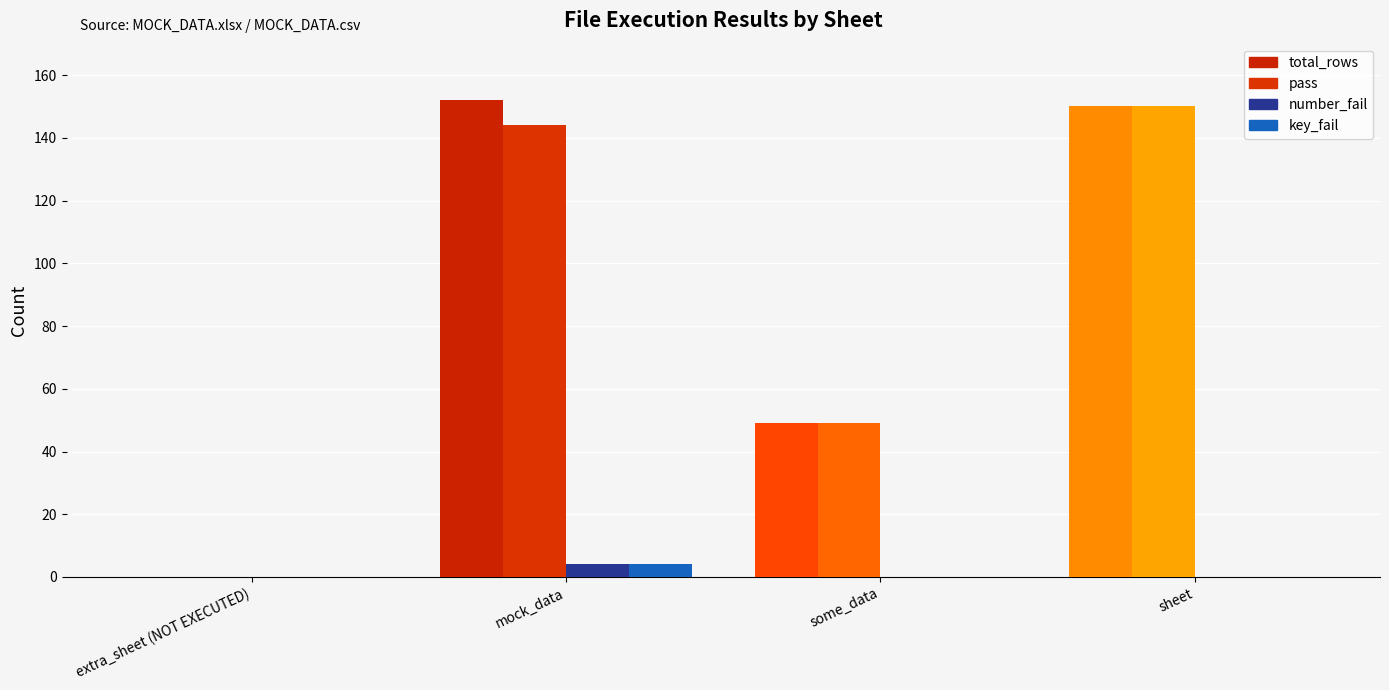

Reading left to right, what are all the values shown in this chart?

total_rows: 0	152	49	150
pass: 0	144	49	150
number_fail: 0	4	0	0
key_fail: 0	4	0	0